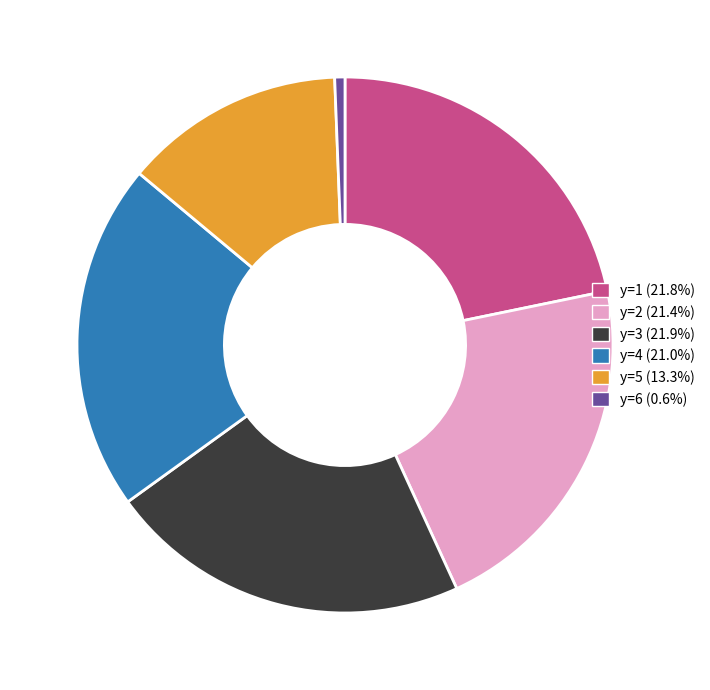

Approximately how many times larger is the value at y=5 (13.3%) compared to y=3 (21.9%)?

0.6